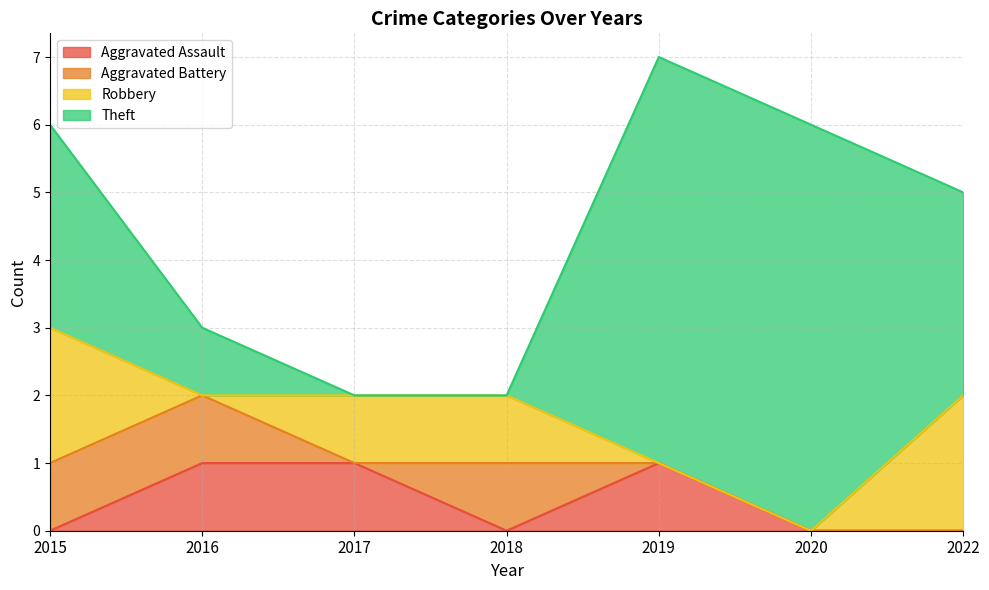

At how many categories does at least one series exceed 2?

4